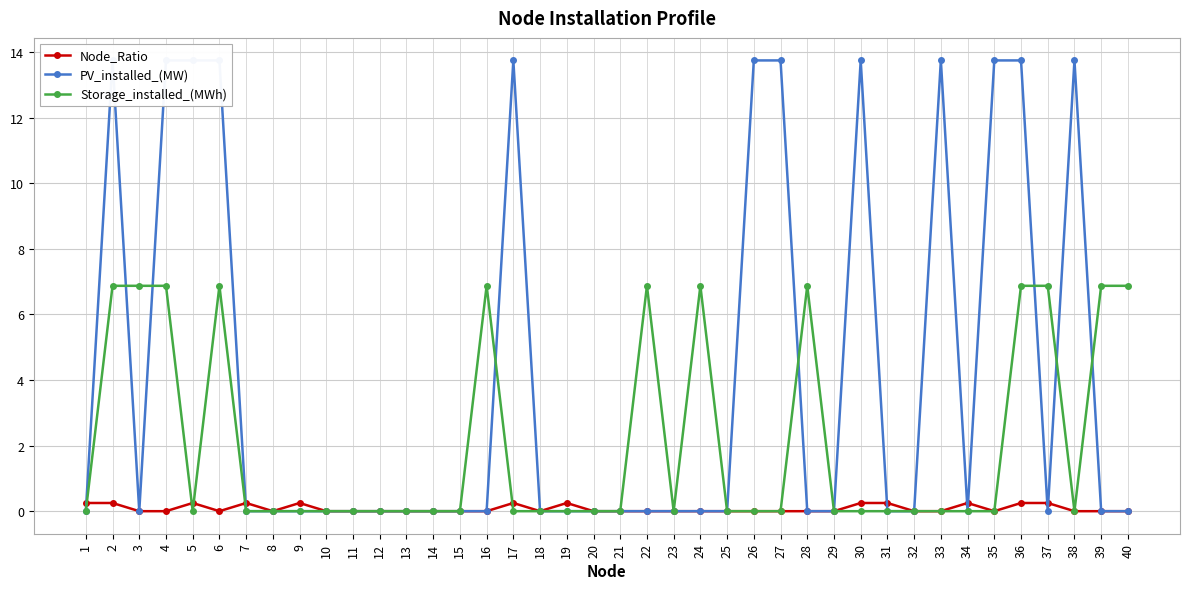

What are all the series names shown in the legend?

Node_Ratio, PV_installed_(MW), Storage_installed_(MWh)